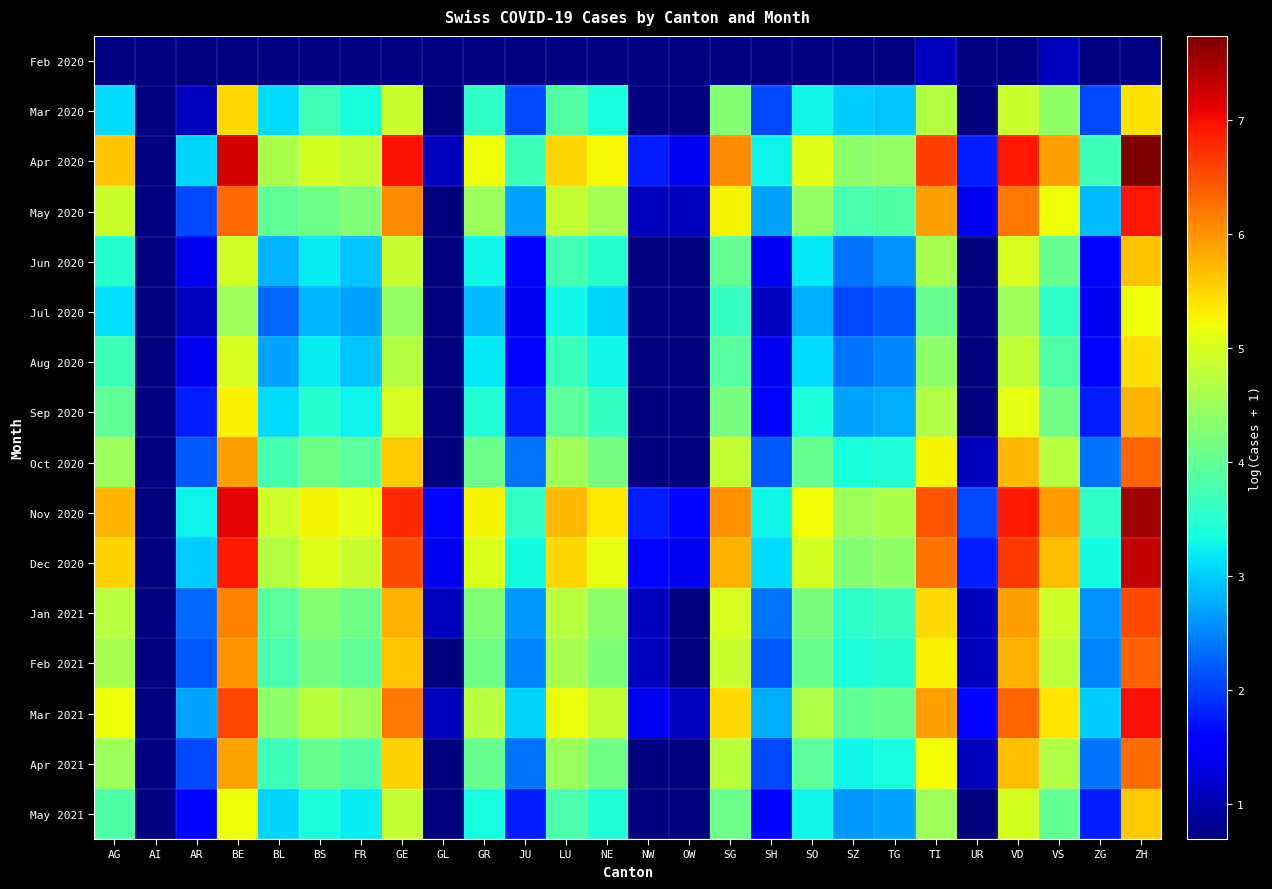

The value of Mar 2020 at SO is 3.3. True or false?

True